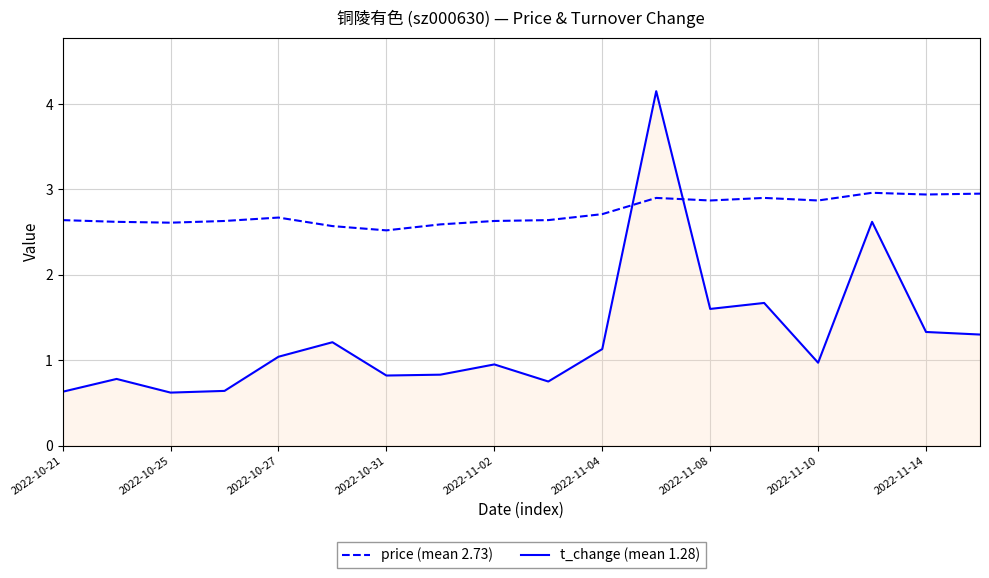

Which series has the largest total across all categories?

price (mean 2.73)